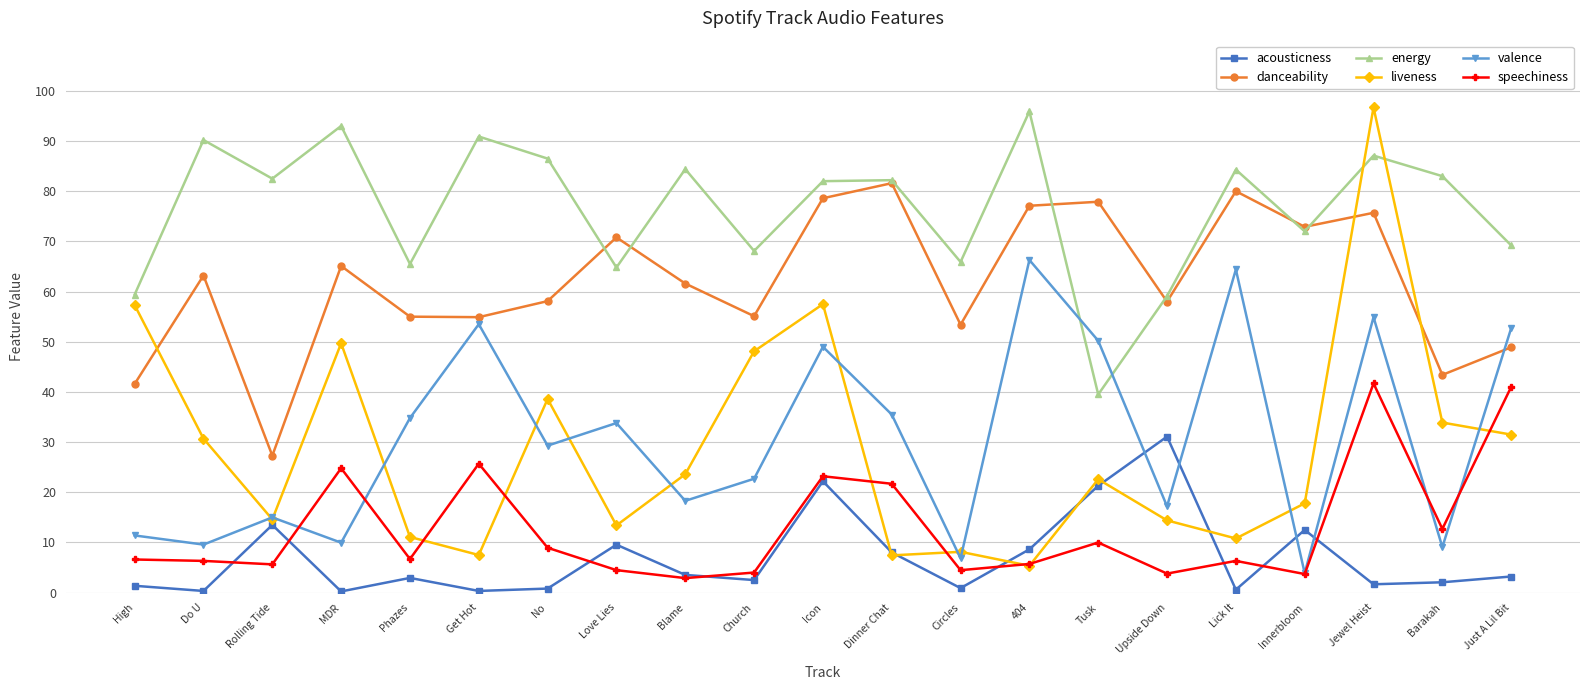

What are all the series names shown in the legend?

acousticness, danceability, energy, liveness, valence, speechiness